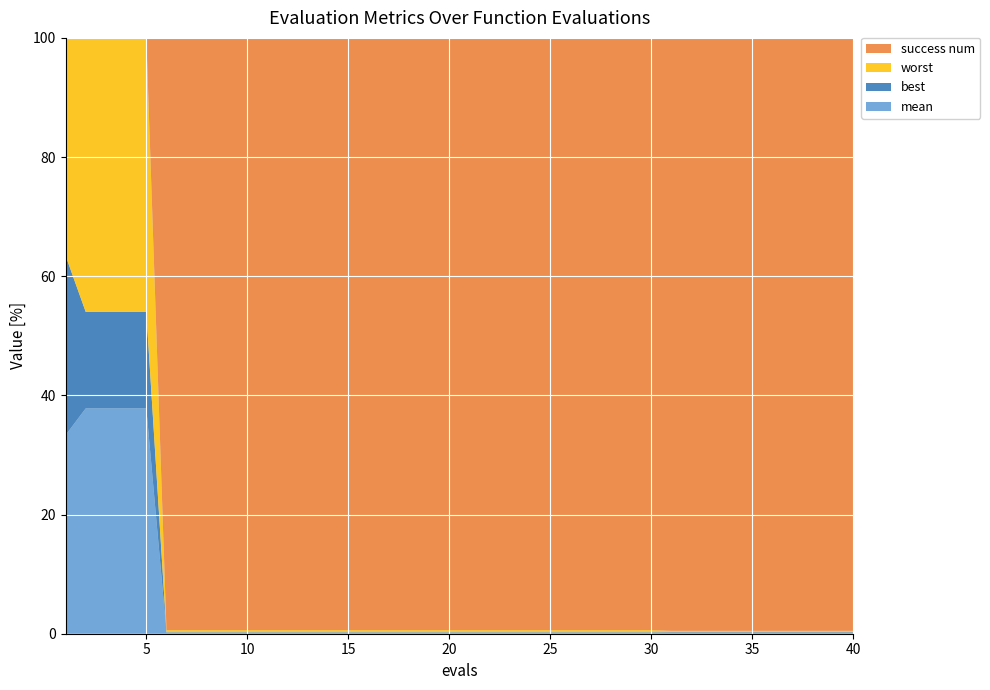

Reading right to left, what are all the values shown in this chart?

mean: 0.0	0.0	0.0	0.0	0.0	0.0	0.0	0.0	0.0	0.0	0.0	0.0	0.0	0.0	0.0	0.0	0.0	0.0	0.0	0.0	0.0	0.0	0.0	0.0	0.0	0.0	0.0	0.0	0.0	0.0	0.0	0.0	0.0	0.0	0.0	3.3	3.3	3.3	3.3	3.5
best: 0.0	0.0	0.0	0.0	0.0	0.0	0.0	0.0	0.0	0.0	0.0	0.0	0.0	0.0	0.0	0.0	0.0	0.0	0.0	0.0	0.0	0.0	0.0	0.0	0.0	0.0	0.0	0.0	0.0	0.0	0.0	0.0	0.0	0.0	0.0	1.4	1.4	1.4	1.4	3.2
worst: 0.0	0.0	0.0	0.0	0.0	0.0	0.0	0.0	0.0	0.0	0.0	0.0	0.0	0.0	0.0	0.0	0.0	0.0	0.0	0.0	0.0	0.0	0.0	0.0	0.0	0.0	0.0	0.0	0.0	0.0	0.0	0.0	0.0	0.0	0.0	4.0	4.0	4.0	4.0	3.9
success num: 4.0	4.0	4.0	4.0	4.0	4.0	4.0	4.0	4.0	4.0	4.0	4.0	4.0	4.0	4.0	4.0	4.0	4.0	4.0	4.0	4.0	4.0	4.0	4.0	4.0	4.0	4.0	4.0	4.0	4.0	4.0	4.0	4.0	4.0	4.0	0.0	0.0	0.0	0.0	0.0